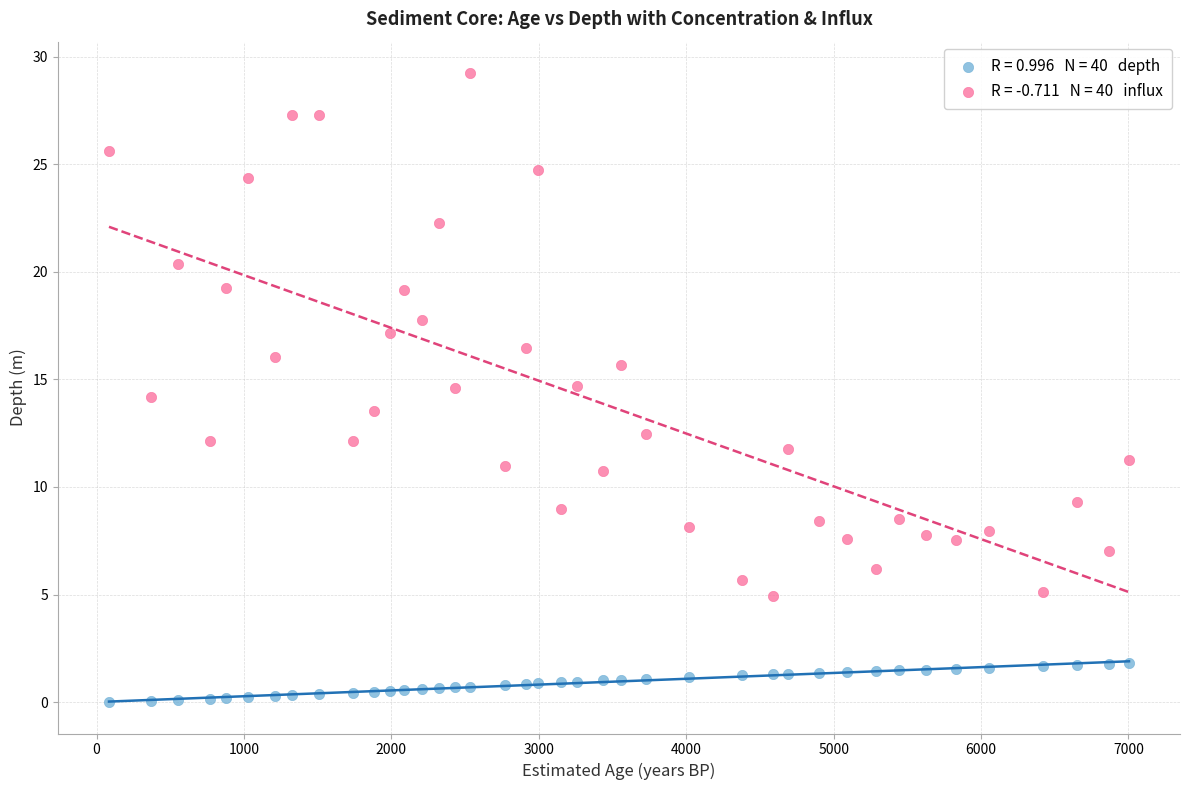

Across all data points, what is the range of X values (max minus min)?

6920.0